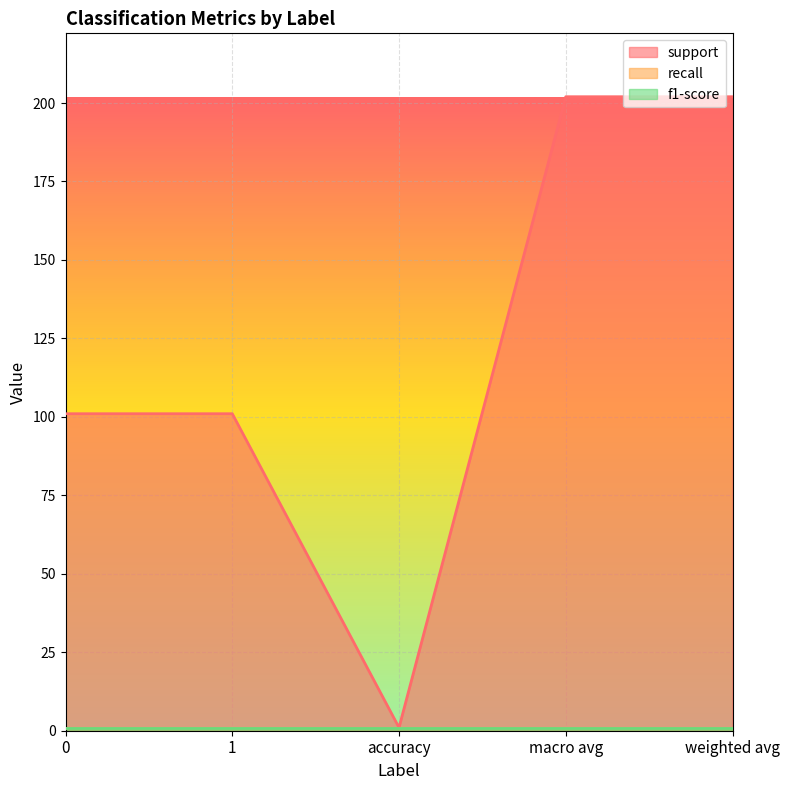

How many interior local valleys does the support series have?

1